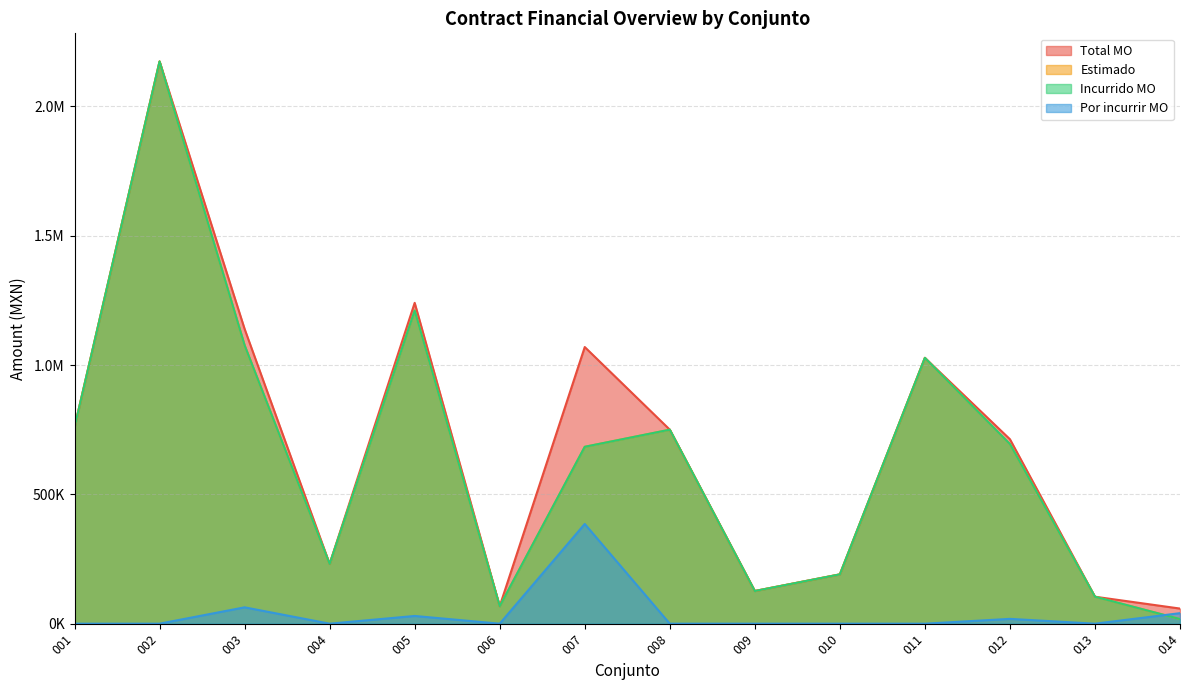

At how many categories does at least one series exceed 532168?

8